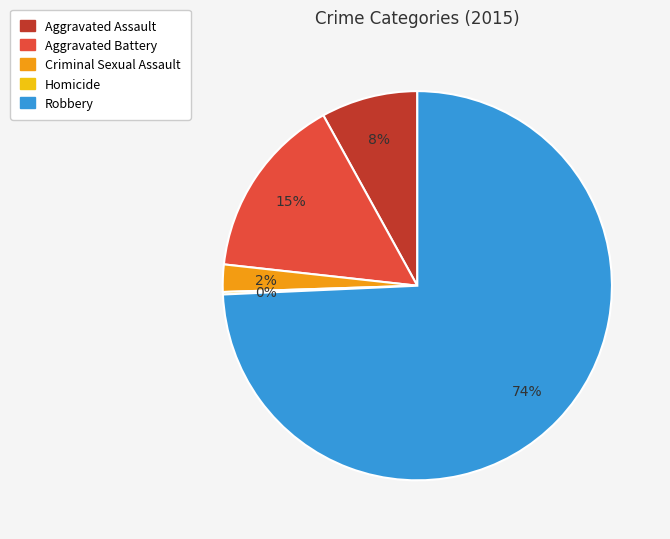

What percentage is the Aggravated Assault slice, to the nearest percent?

8%